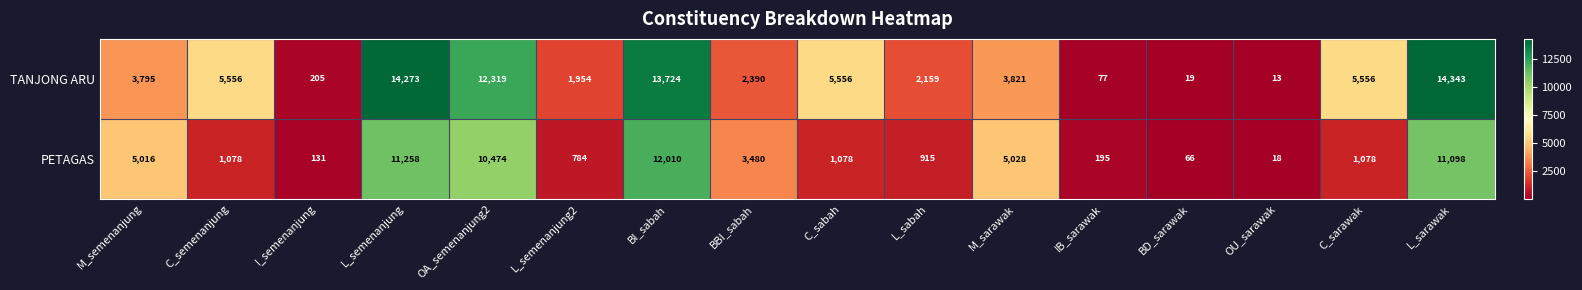

What is the difference between the maximum and minimum values in the PETAGAS series?

11992